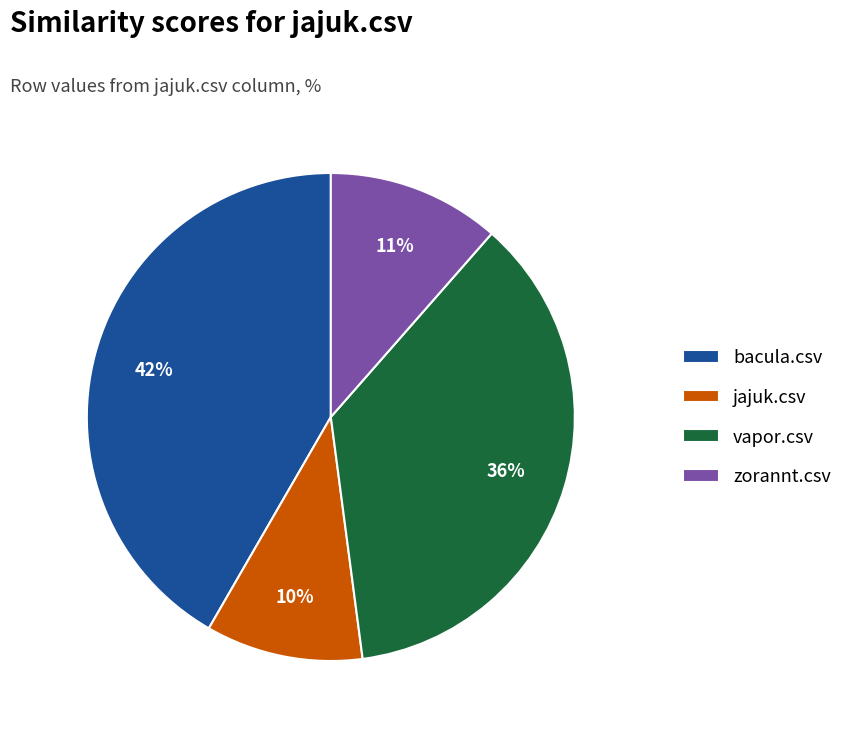

Between zorannt.csv and vapor.csv, which is larger?

vapor.csv